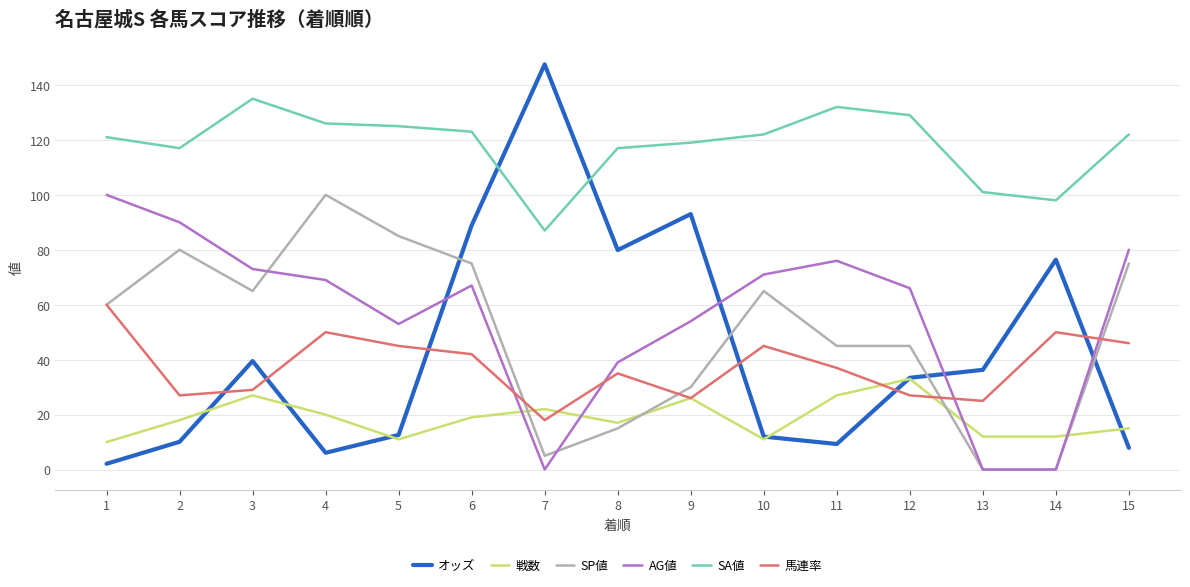

Count the number of data series in this chart.

6